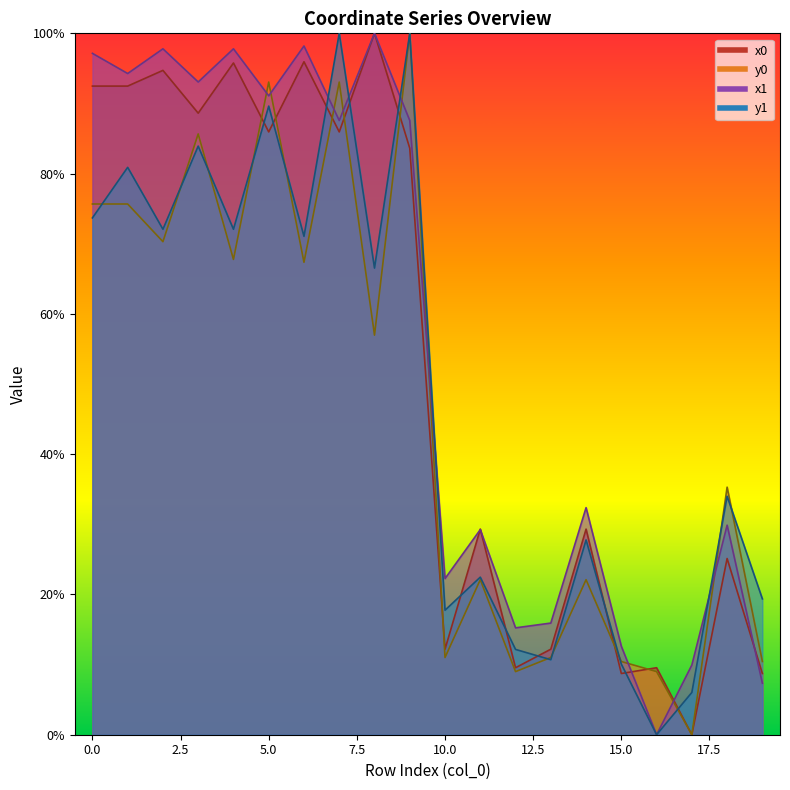

Reading left to right, what are all the values shown in this chart?

x0: 92.5	92.5	94.7	88.6	95.8	85.9	95.9	85.9	100.0	83.6	12.2	29.3	9.6	12.2	29.3	8.7	9.6	0.0	25.1	8.7
y0: 75.7	75.7	70.3	85.7	67.8	93.1	67.4	93.1	57.0	100.0	11.0	22.1	9.0	11.0	22.1	10.4	9.0	0.0	35.3	10.4
x1: 97.1	94.3	97.8	93.1	97.8	91.1	98.2	87.6	100.0	87.6	22.3	29.2	15.2	15.9	32.4	12.6	0.0	9.9	29.9	7.3
y1: 73.7	80.9	72.1	83.9	72.1	89.6	71.1	100.0	66.5	100.0	17.8	22.5	12.2	10.7	27.8	10.1	0.0	6.0	34.0	19.4